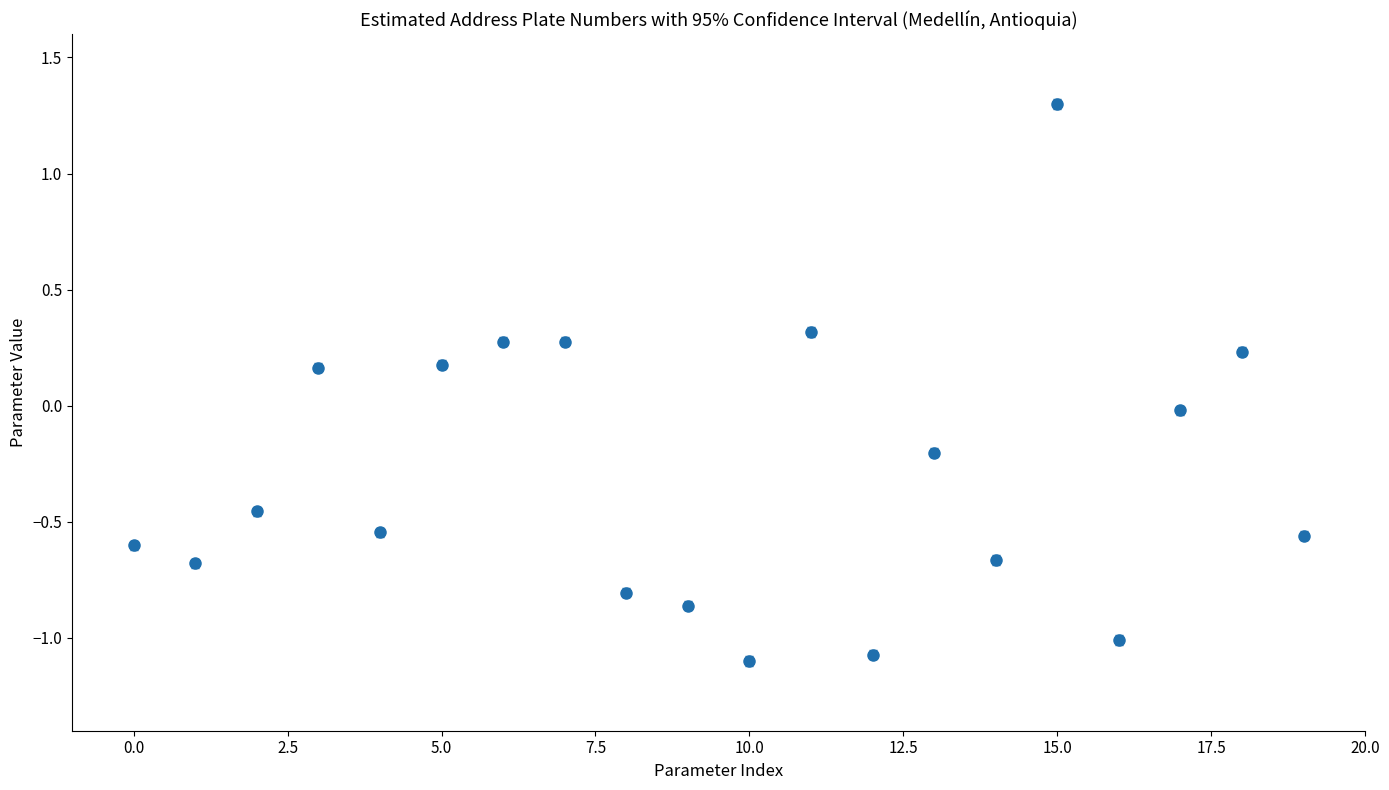

What is the smallest value displayed?

-1.1